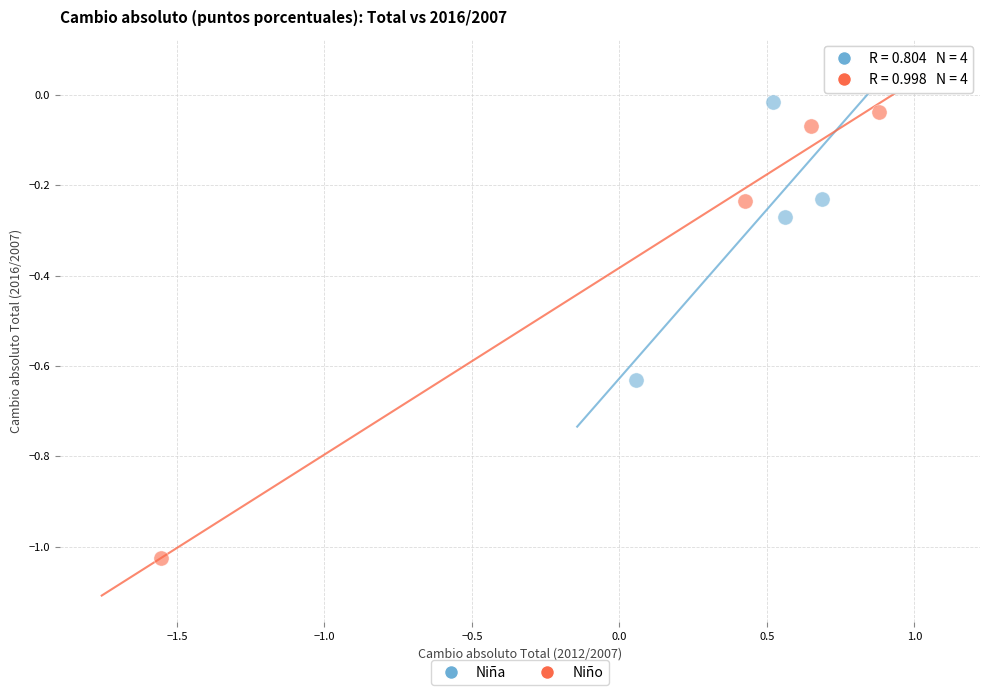

Which series reaches the maximum Y coordinate?

Niña